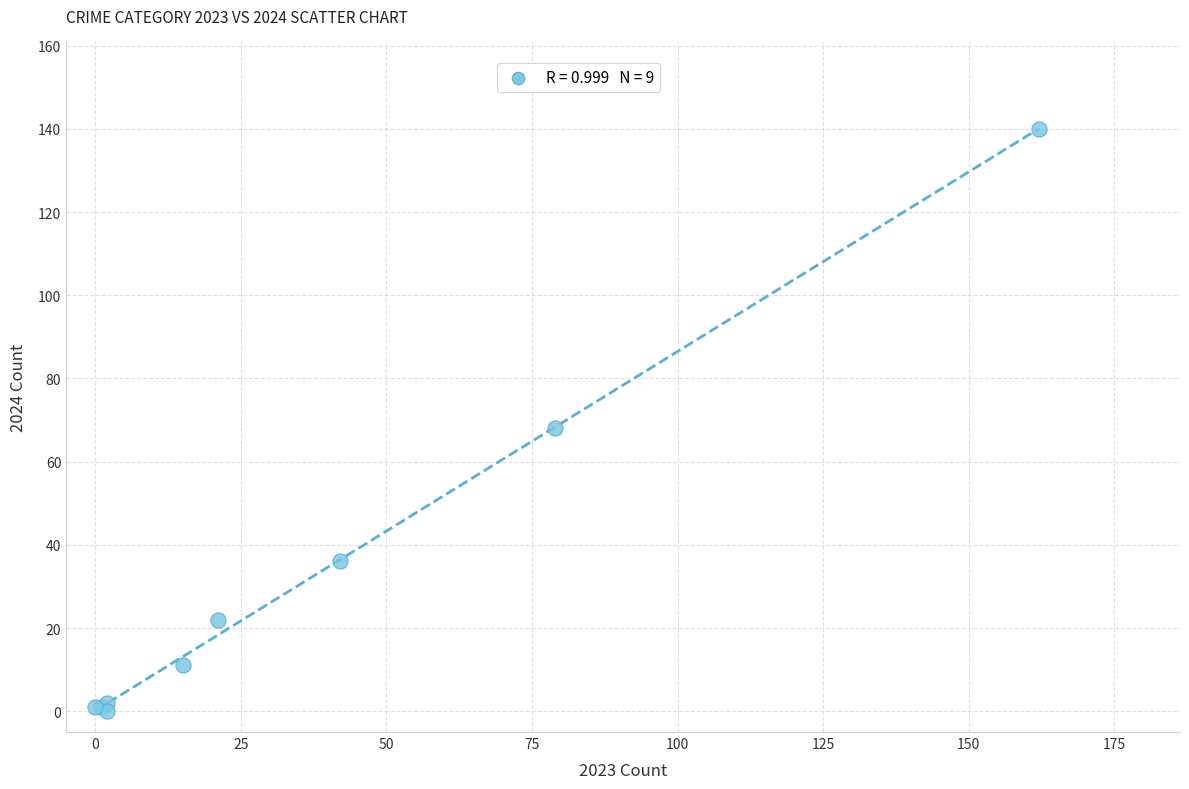

What Y value in the scatter plot is closest to 70?

68